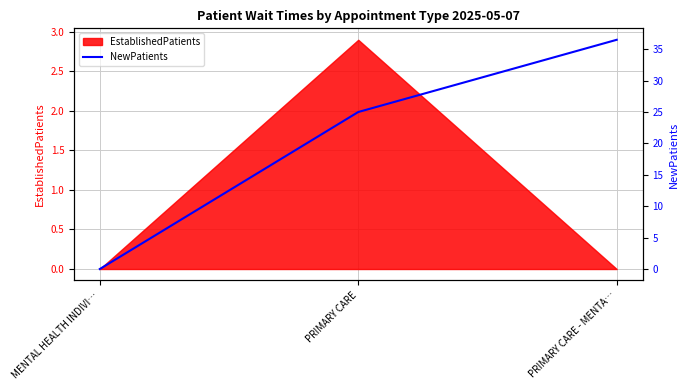

What is the difference between the maximum and minimum values?

36.5